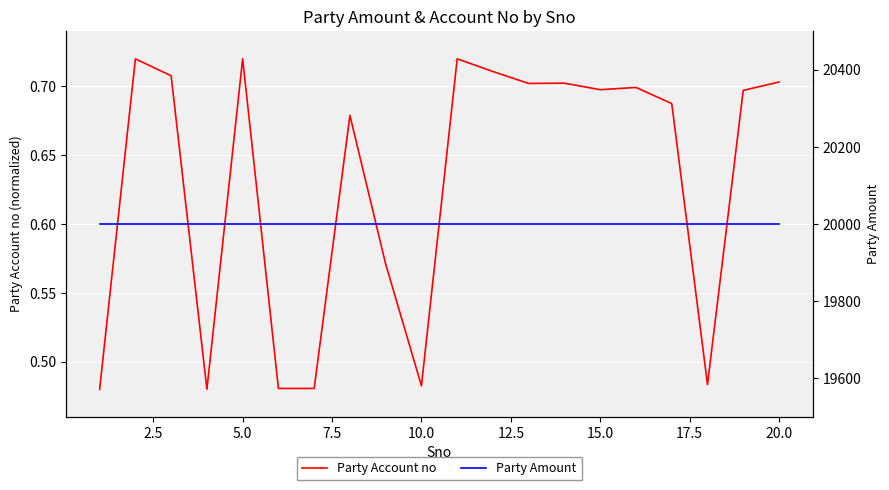

The Party Account no series shows 0.2 at 15.0. True or false?

False